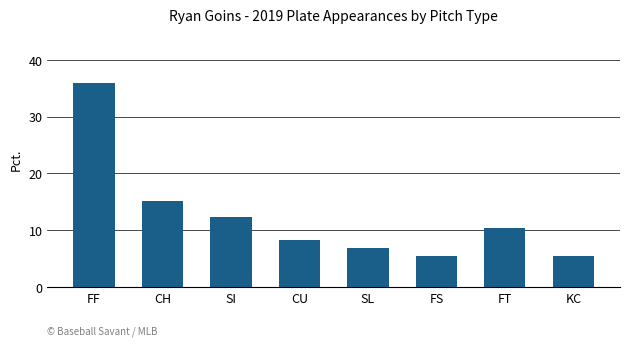

What is the label of the 5th bar from the right?

CU